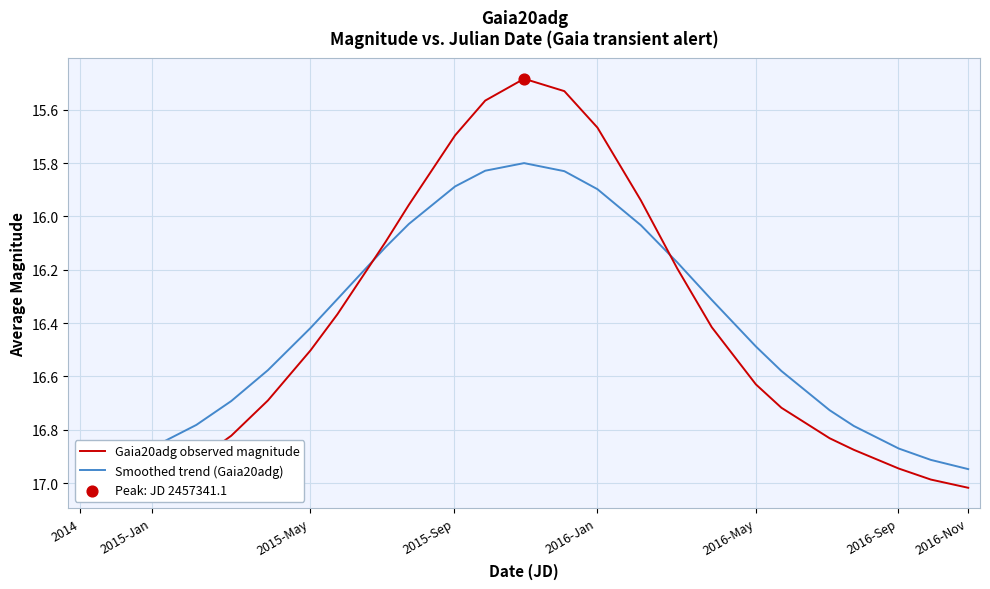

At how many categories does at least one series exceed 16?

30